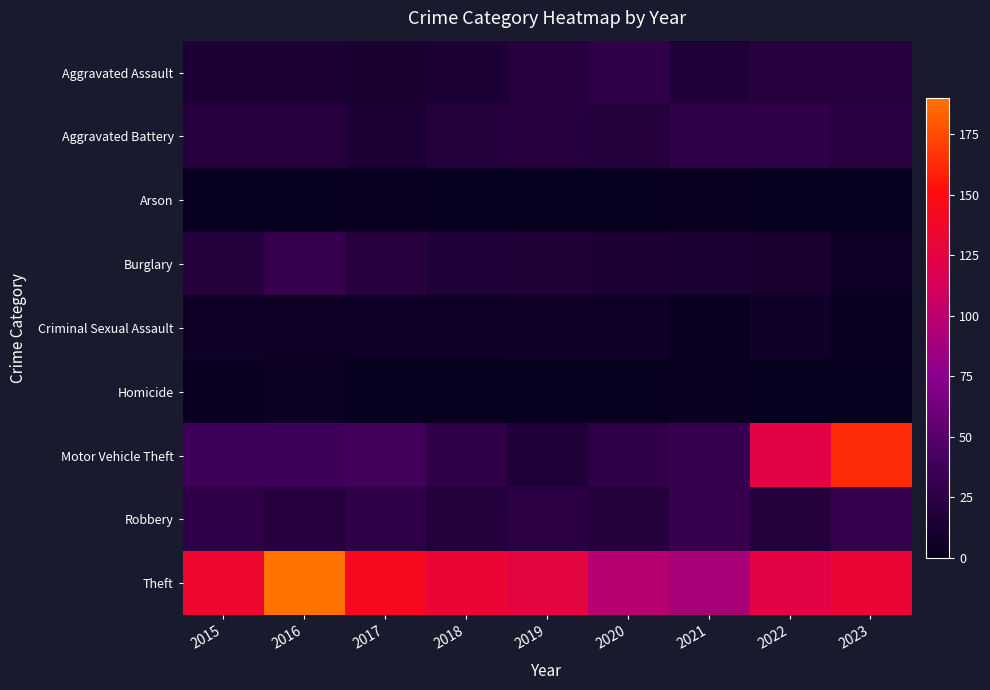

Rank the series at 2016 from lowest to highest value.

Arson, Homicide, Criminal Sexual Assault, Aggravated Assault, Aggravated Battery, Robbery, Burglary, Motor Vehicle Theft, Theft